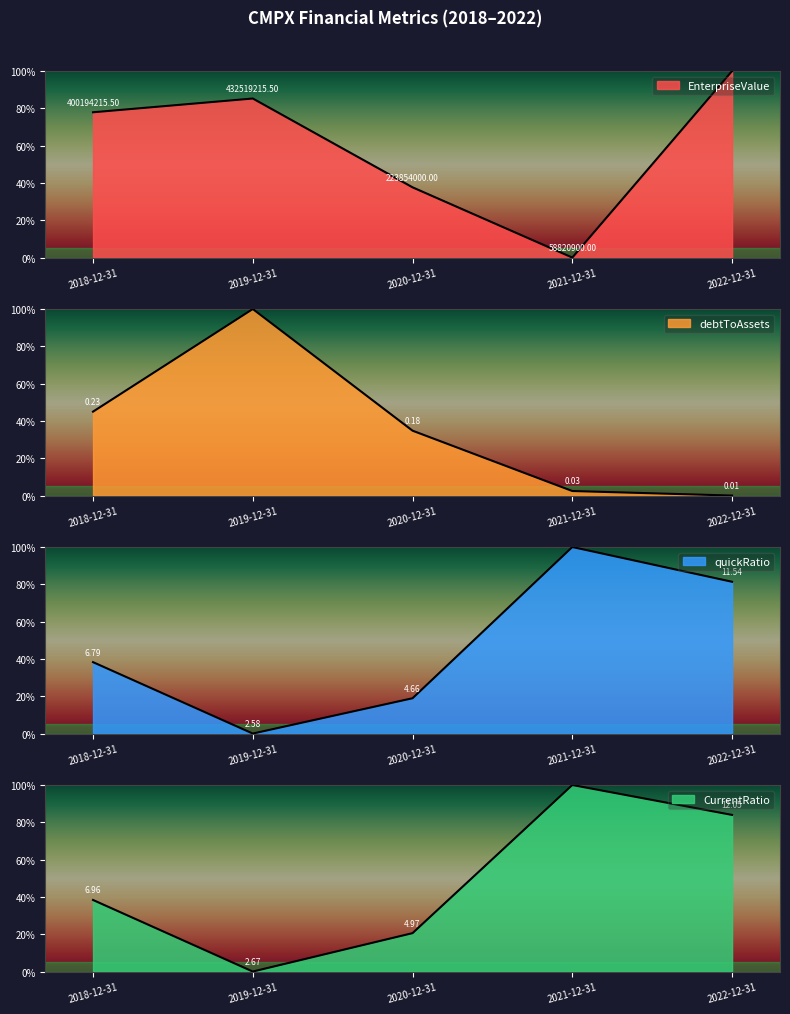

What is the label of the 1st point from the right?

2022-12-31